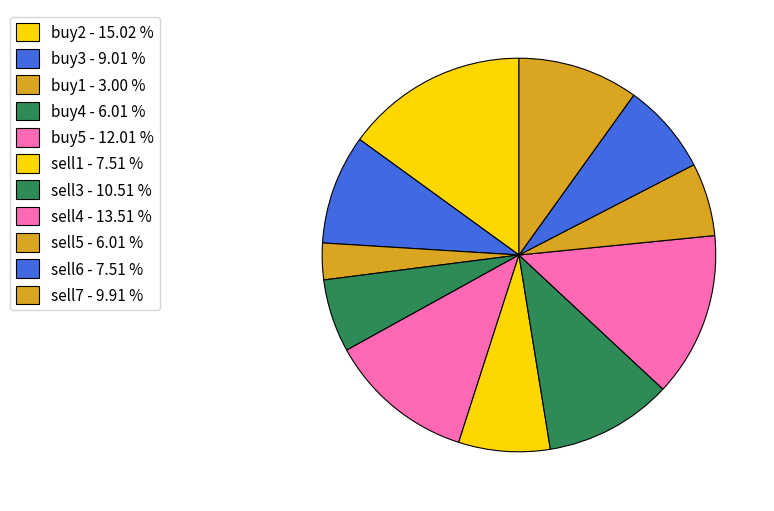

Is it true that buy1 is 20% of the pie?

False